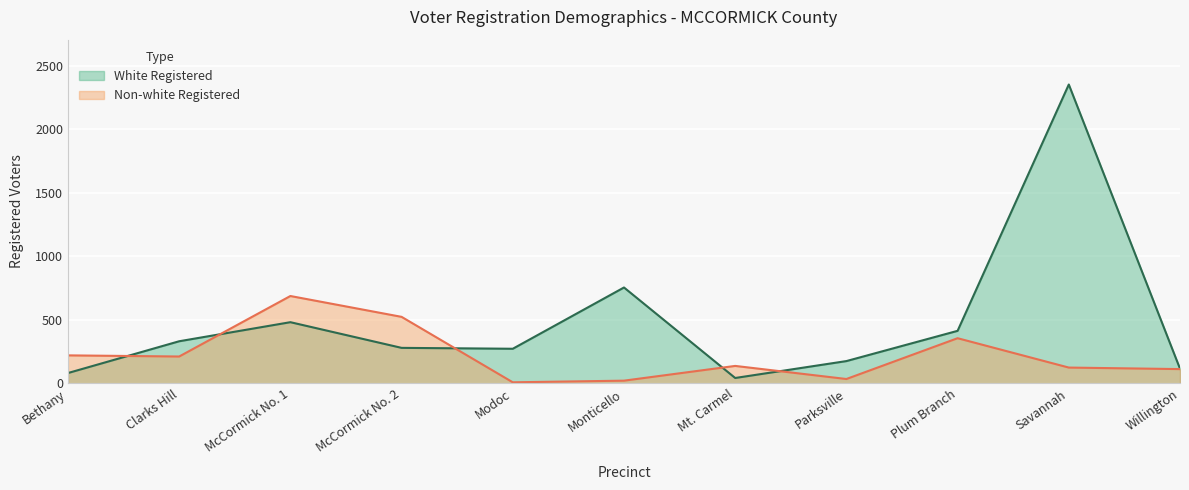

What is the difference between the second highest and second lowest values in the White Registered series?

673